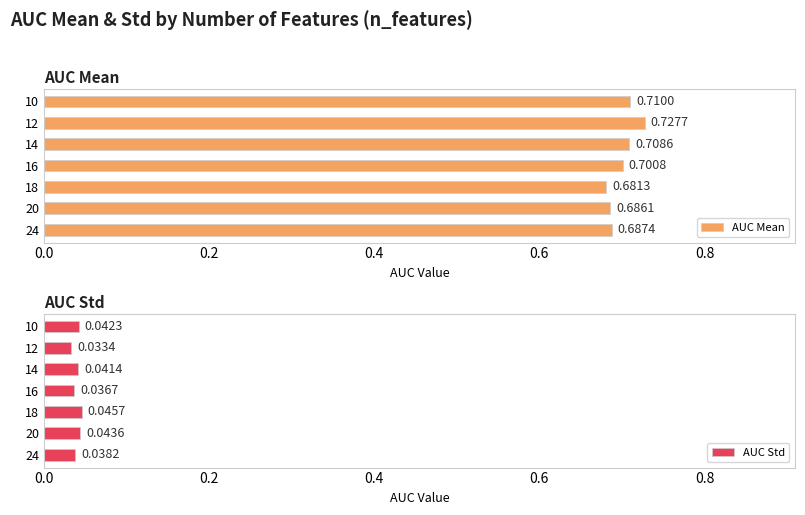

At how many categories does at least one series exceed 0?

7